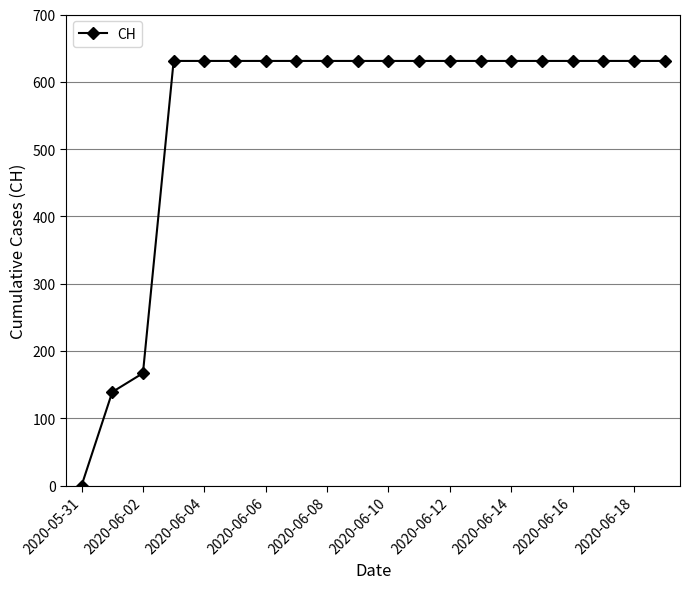

Reading right to left, extract all data points from this chart.

631	631	631	631	631	631	631	631	631	631	631	631	631	631	631	631	631	167	139	0